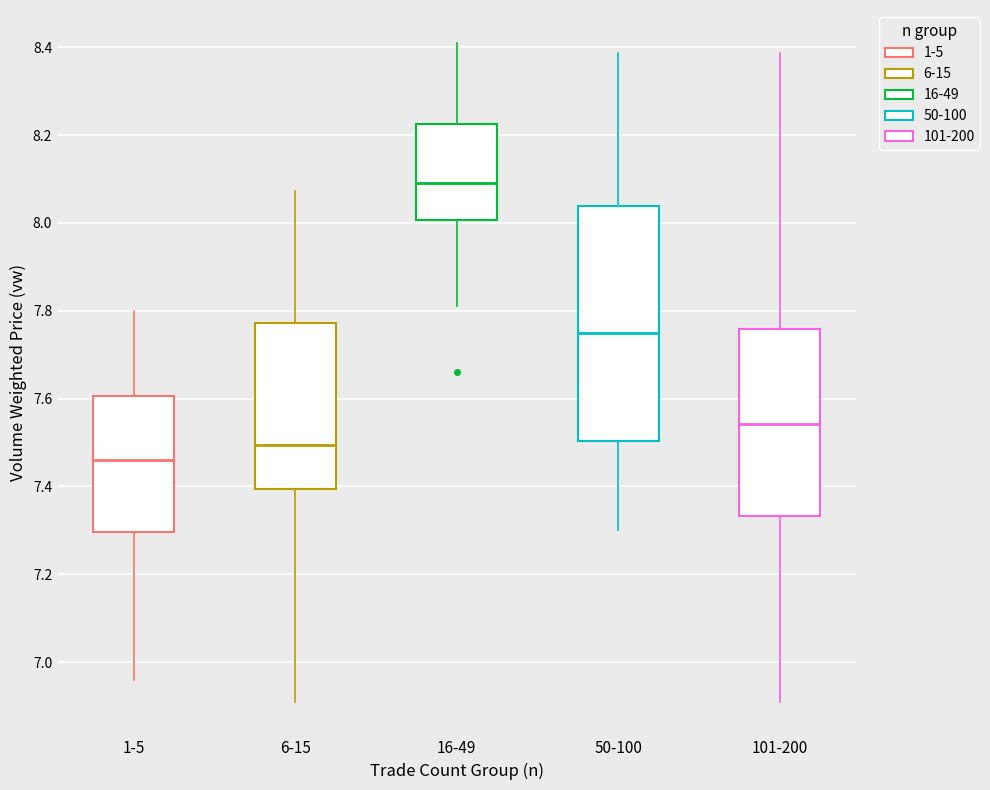

Reading left to right, read every box against the y-axis: the position of its median line, the range the box covers, and the ends of its whiskers. The values are not printed on the chart, so give them approximately, as read against the axis.

1-5: median 7.46, box 7.30 to 7.60, whiskers 6.96 to 7.80
6-15: median 7.50, box 7.40 to 7.78, whiskers 6.90 to 8.08
16-49: median 8.10, box 8.00 to 8.22, whiskers 7.82 to 8.40
50-100: median 7.76, box 7.50 to 8.04, whiskers 7.30 to 8.38
101-200: median 7.54, box 7.34 to 7.76, whiskers 6.90 to 8.38